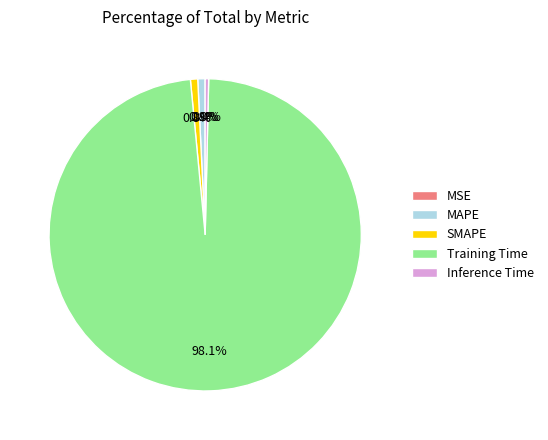

True or false: MAPE accounts for 11% of the total.

False